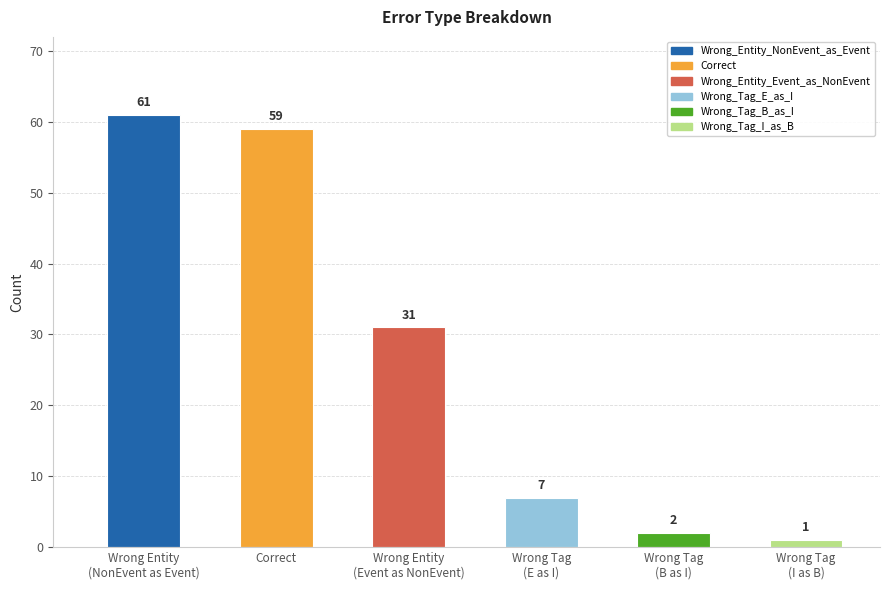

Where does the data first go above 31?

Wrong Entity
(NonEvent as Event)